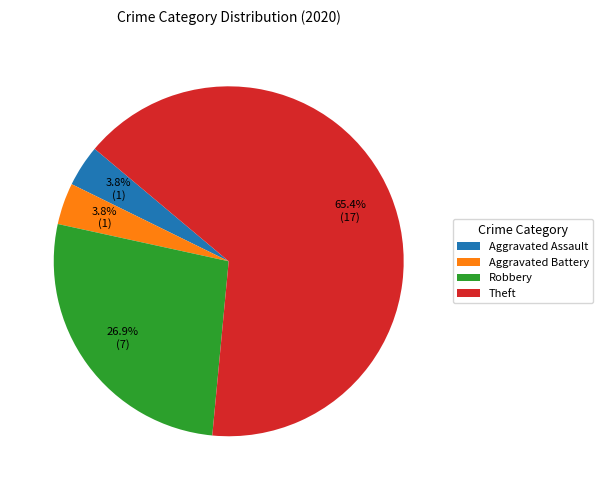

Count the number of slices in the pie.

4